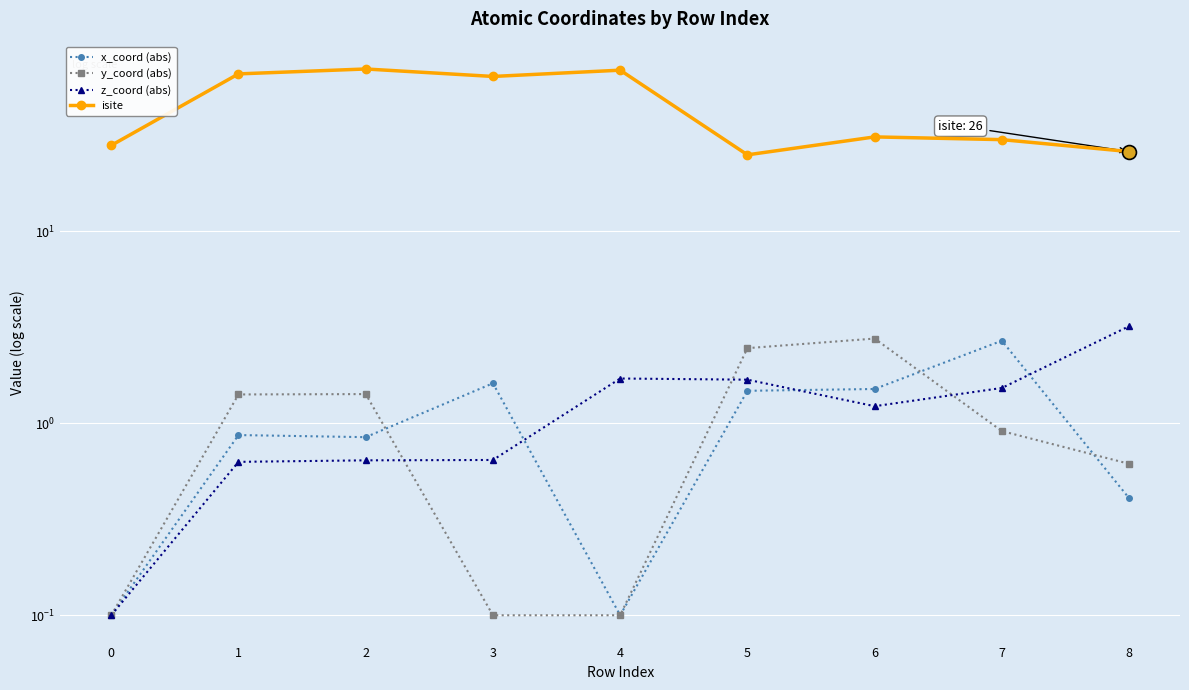

Which series reaches the maximum Y coordinate?

isite